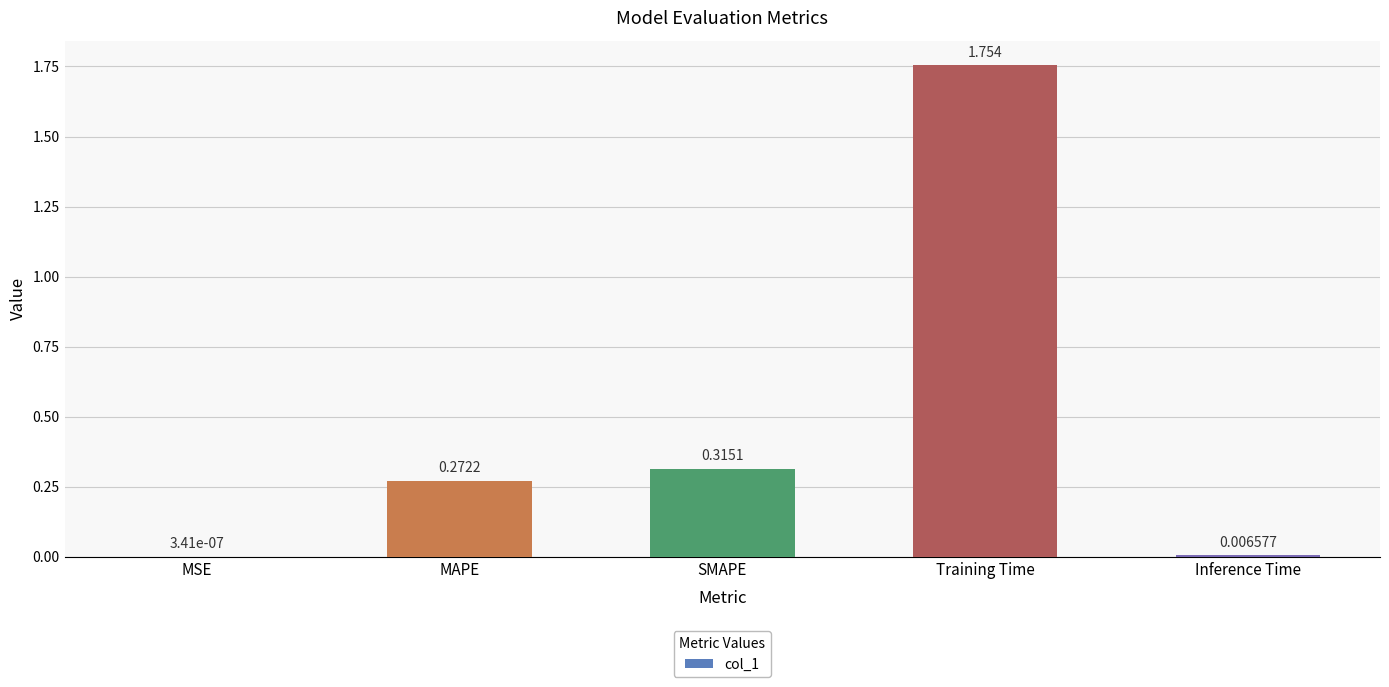

Which label corresponds to the largest value in the chart?

Training Time